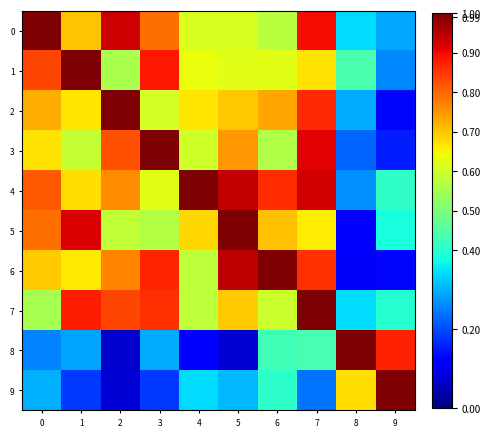

Reading left to right, extract all data points from this chart.

0: 0=1.0	1=0.7	2=0.9	3=0.8	4=0.6	5=0.6	6=0.6	7=0.9	8=0.3	9=0.3
1: 0=0.8	1=1.0	2=0.6	3=0.9	4=0.6	5=0.6	6=0.6	7=0.7	8=0.4	9=0.3
2: 0=0.7	1=0.7	2=1.0	3=0.6	4=0.7	5=0.7	6=0.7	7=0.9	8=0.3	9=0.1
3: 0=0.7	1=0.6	2=0.8	3=1.0	4=0.6	5=0.7	6=0.6	7=0.9	8=0.2	9=0.2
4: 0=0.8	1=0.7	2=0.8	3=0.6	4=1.0	5=0.9	6=0.9	7=0.9	8=0.3	9=0.4
5: 0=0.8	1=0.9	2=0.6	3=0.6	4=0.7	5=1.0	6=0.7	7=0.7	8=0.1	9=0.4
6: 0=0.7	1=0.7	2=0.8	3=0.9	4=0.6	5=0.9	6=1.0	7=0.9	8=0.1	9=0.1
7: 0=0.6	1=0.9	2=0.8	3=0.9	4=0.6	5=0.7	6=0.6	7=1.0	8=0.3	9=0.4
8: 0=0.3	1=0.3	2=0.1	3=0.3	4=0.1	5=0.1	6=0.4	7=0.4	8=1.0	9=0.9
9: 0=0.3	1=0.2	2=0.1	3=0.2	4=0.3	5=0.3	6=0.4	7=0.2	8=0.7	9=1.0